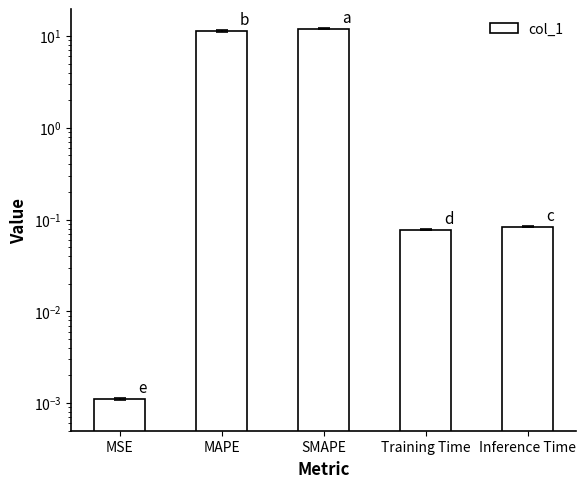

List the labels in order of value, smallest first.

MSE, Training Time, Inference Time, MAPE, SMAPE